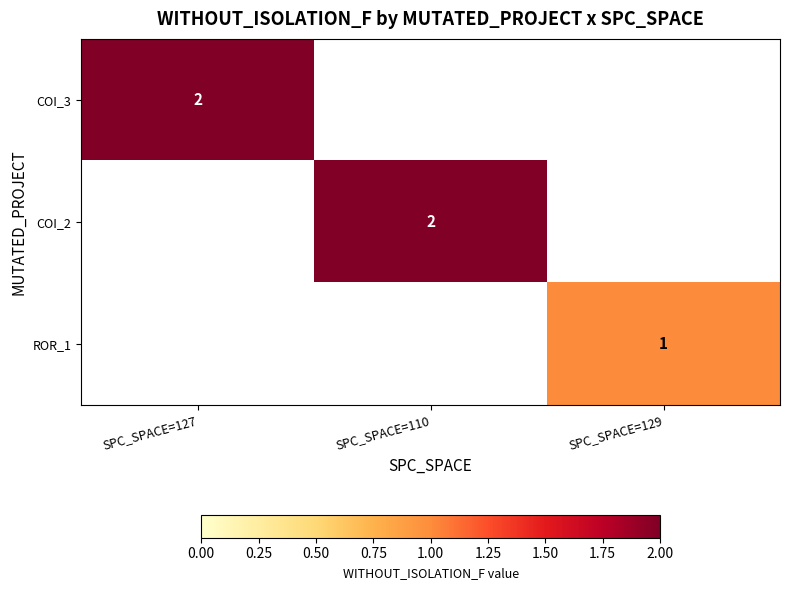

The COI_2 series shows 1 at SPC_SPACE=110. True or false?

False